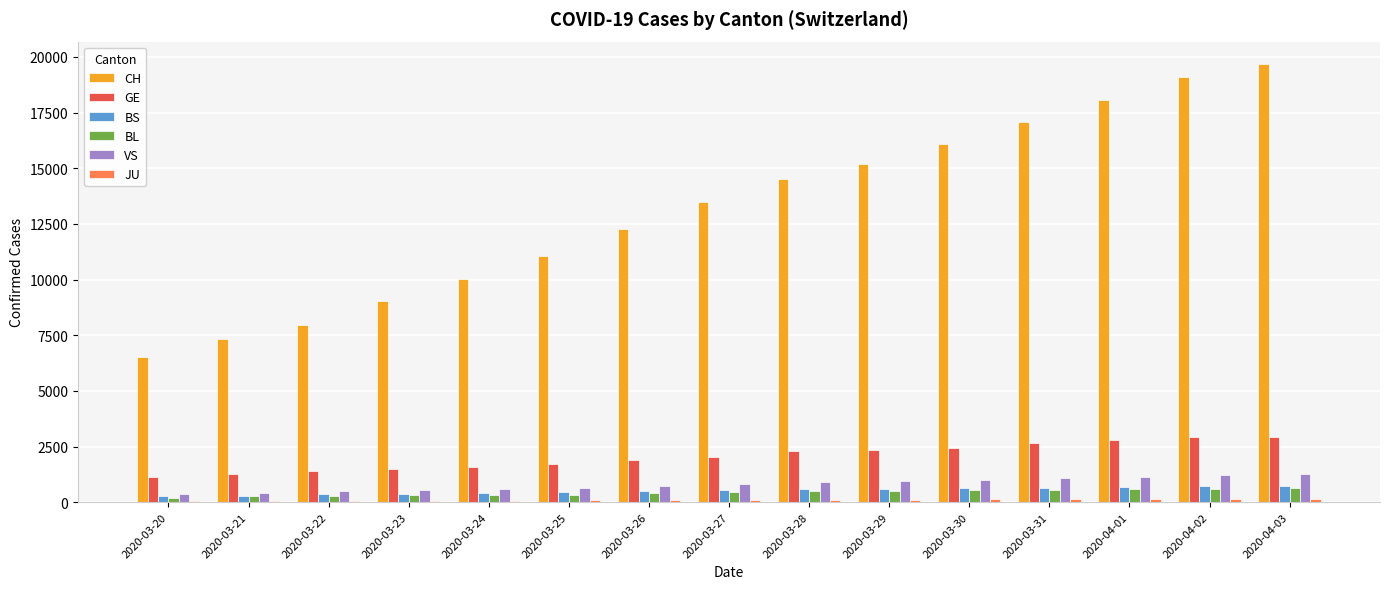

What is the maximum value for GE?

2941